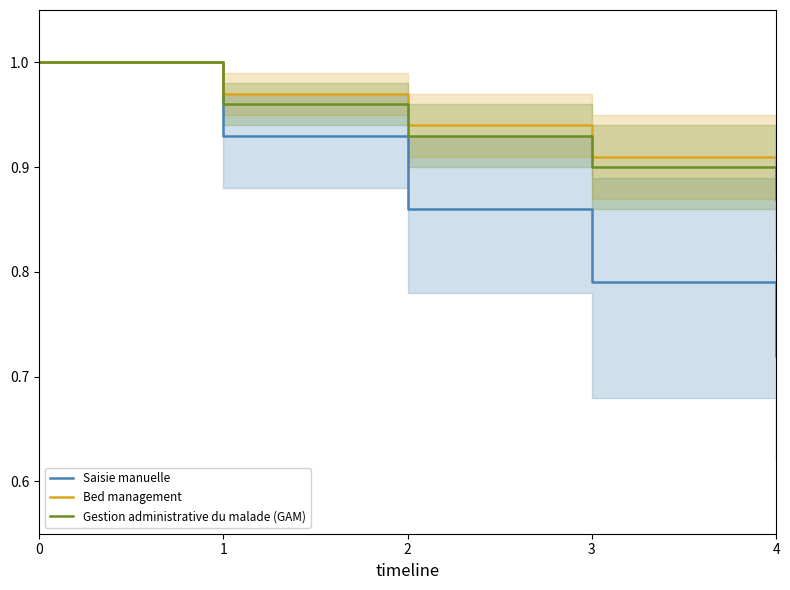

True or false: Gestion administrative du malade (GAM) and Saisie manuelle cross at least once.

False